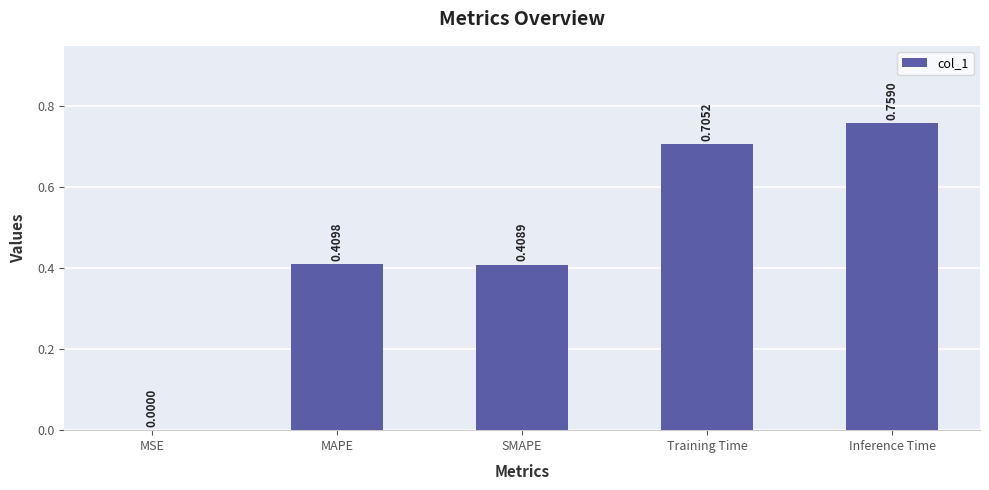

What is the sum of the values at Training Time and SMAPE?

1.1